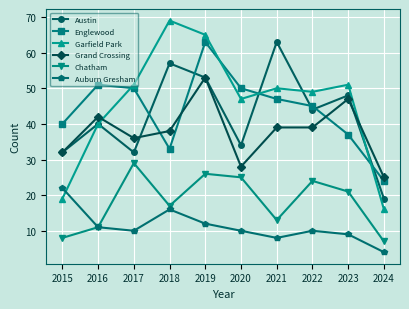

Reading left to right, list all the values displayed in this chart.

Austin: 2015=32	2016=40	2017=32	2018=57	2019=53	2020=34	2021=63	2022=44	2023=48	2024=19
Englewood: 2015=40	2016=51	2017=50	2018=33	2019=63	2020=50	2021=47	2022=45	2023=37	2024=24
Garfield Park: 2015=19	2016=40	2017=51	2018=69	2019=65	2020=47	2021=50	2022=49	2023=51	2024=16
Grand Crossing: 2015=32	2016=42	2017=36	2018=38	2019=53	2020=28	2021=39	2022=39	2023=47	2024=25
Chatham: 2015=8	2016=11	2017=29	2018=17	2019=26	2020=25	2021=13	2022=24	2023=21	2024=7
Auburn Gresham: 2015=22	2016=11	2017=10	2018=16	2019=12	2020=10	2021=8	2022=10	2023=9	2024=4